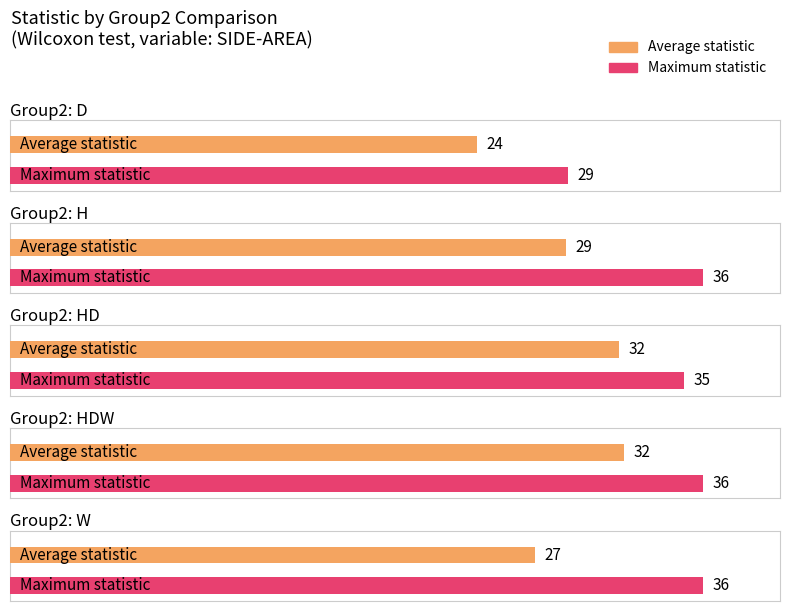

Rank the series by their maximum value, from lowest to highest.

Average statistic, Maximum statistic